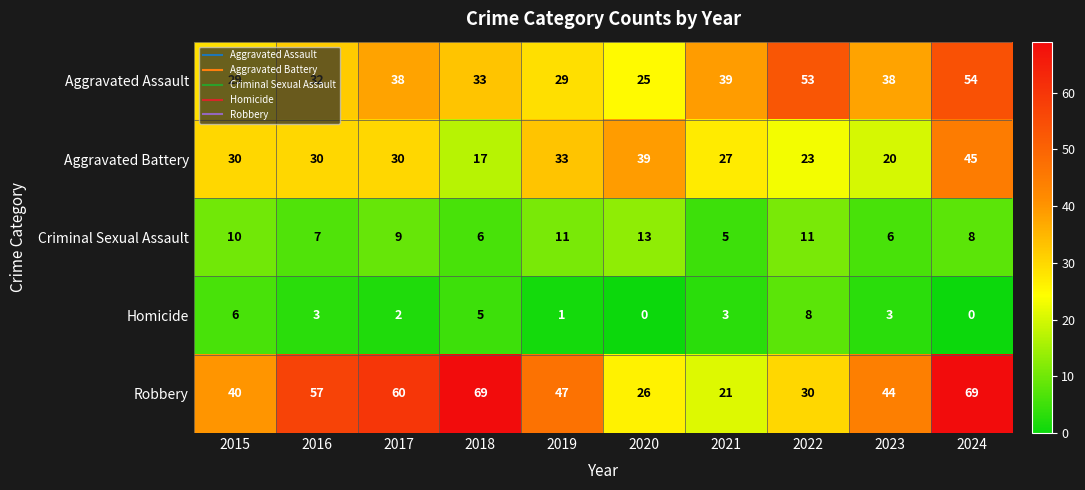

What is the sum of the Homicide values at 2018 and 2022?

13